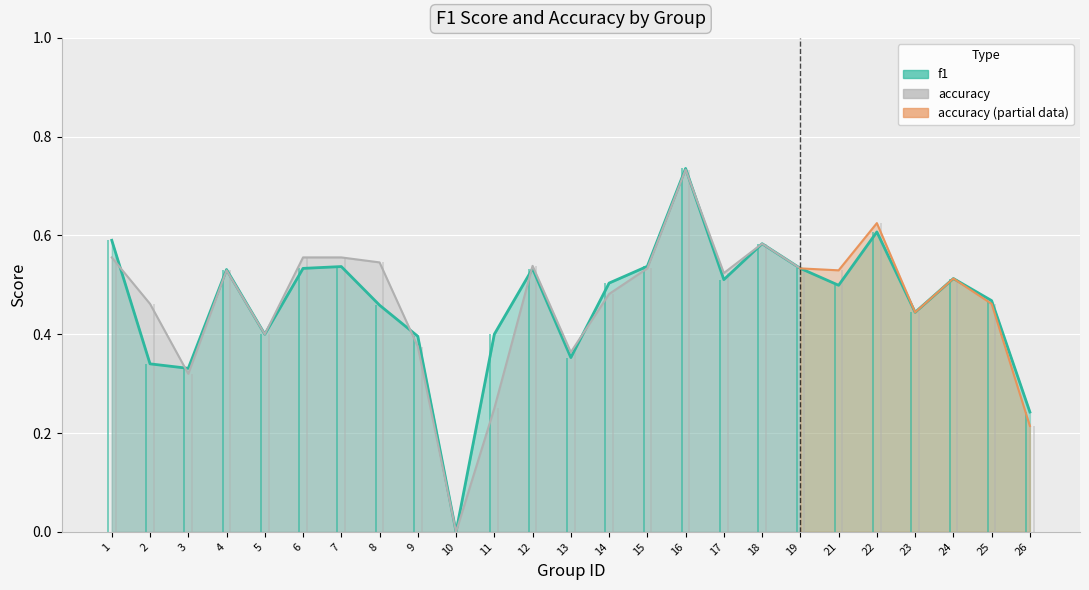

What is the approximate value at 18?

0.6